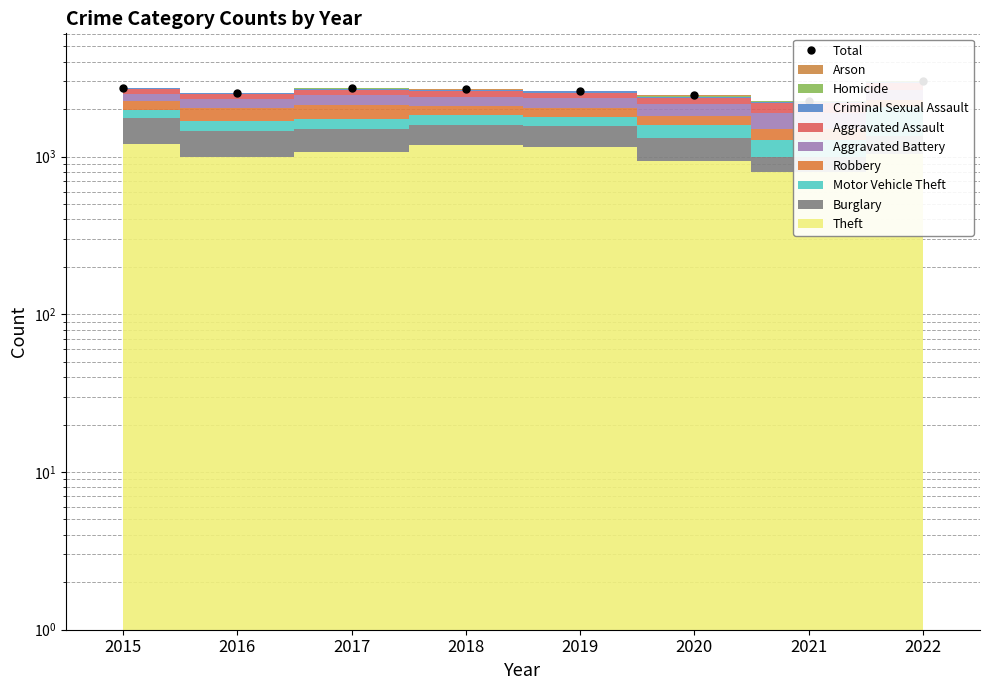

Is it true that the value at 2015 is 2731?

True